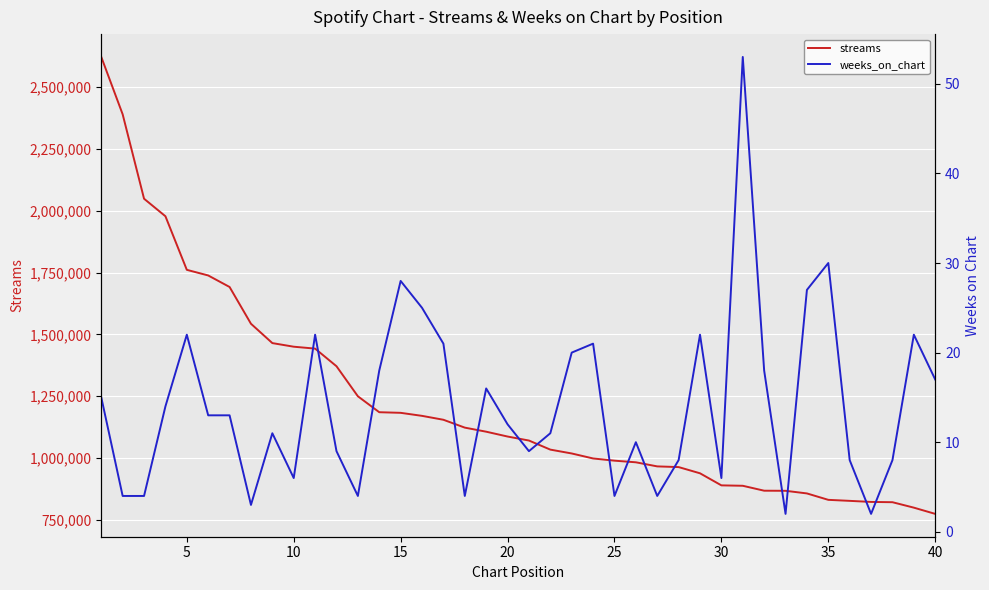

What is the minimum value for streams?

773626